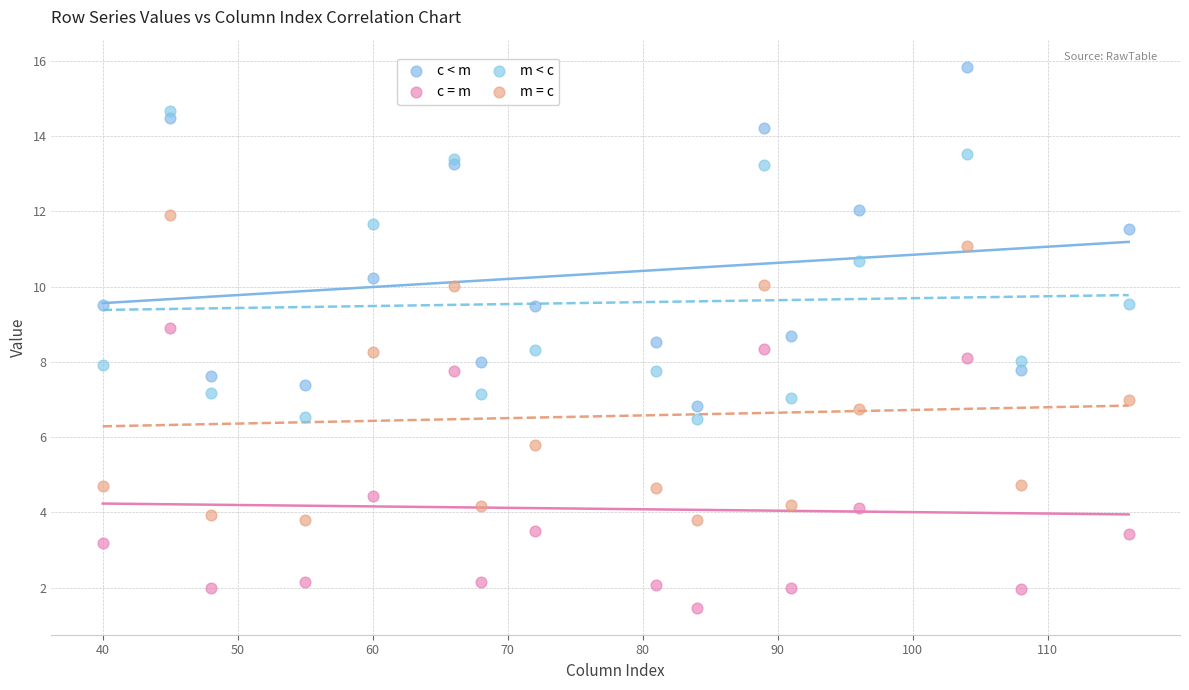

Which series has the largest Y range (max minus min)?

c < m